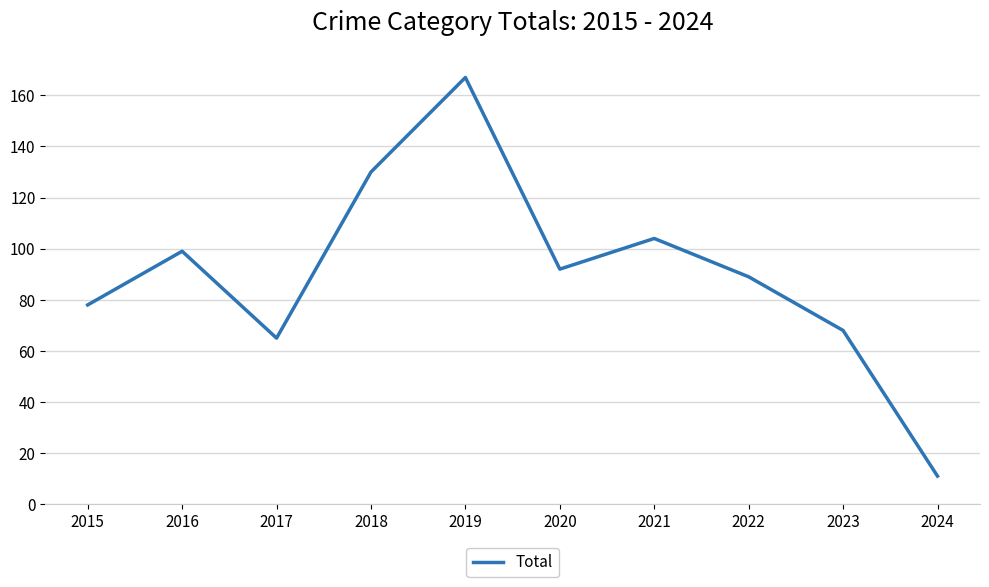

Rank the categories by value from lowest to highest.

2024, 2017, 2023, 2015, 2022, 2020, 2016, 2021, 2018, 2019